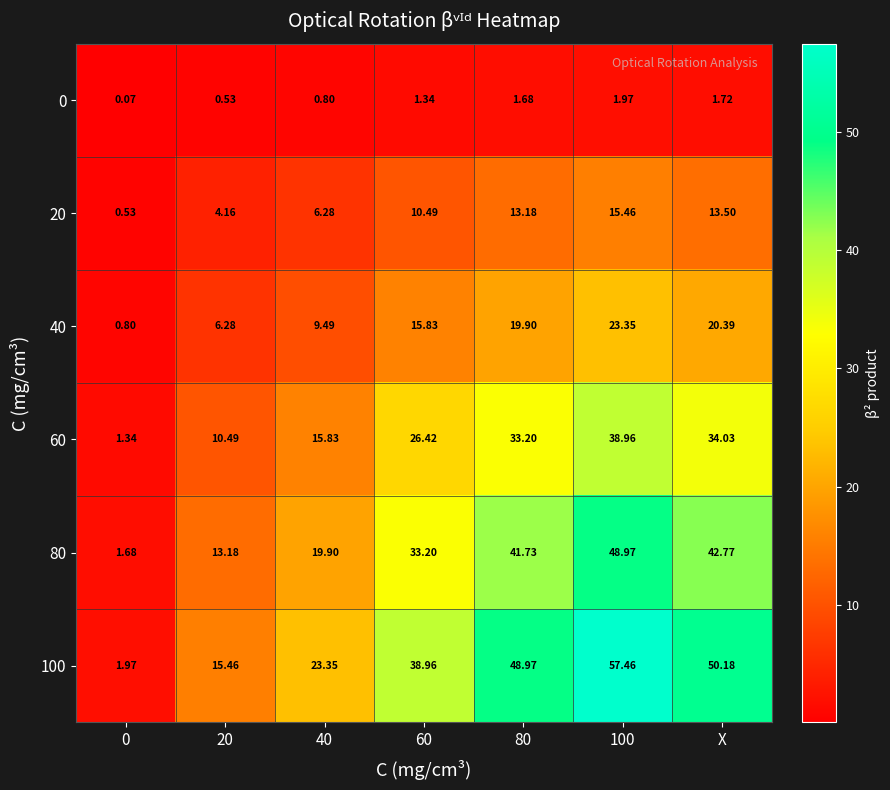

Which series has the largest total across all categories?

100